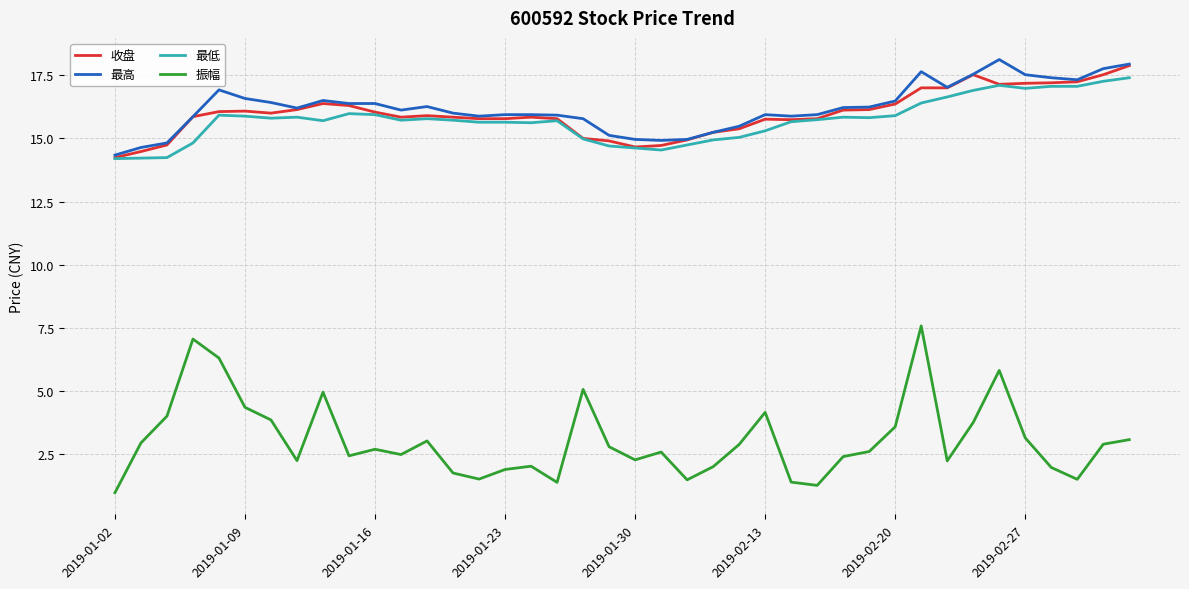

What is the difference between the maximum and minimum values in the 收盘 series?

3.6